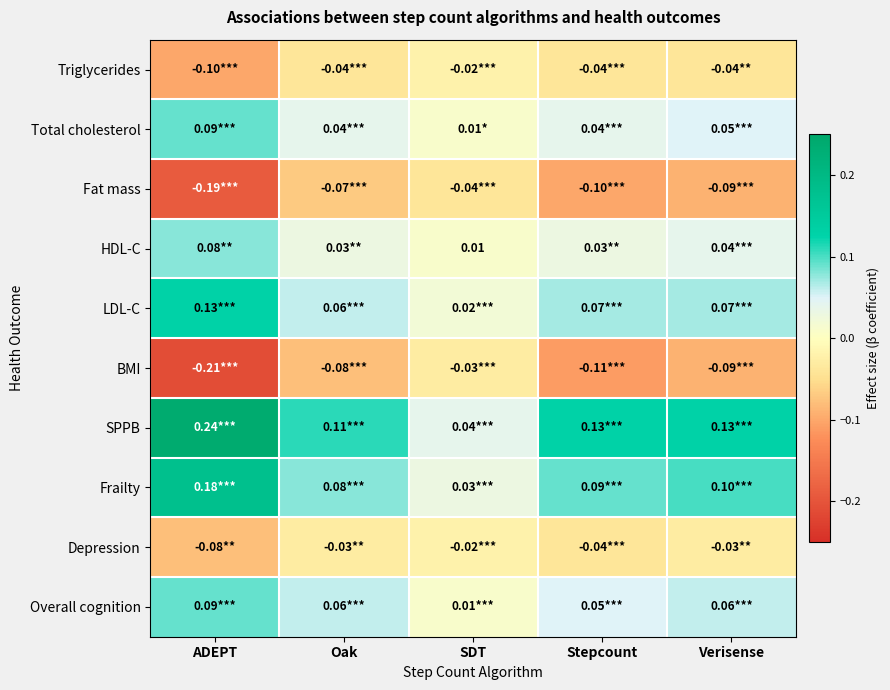

Between ADEPT and Oak, which is larger?

Oak